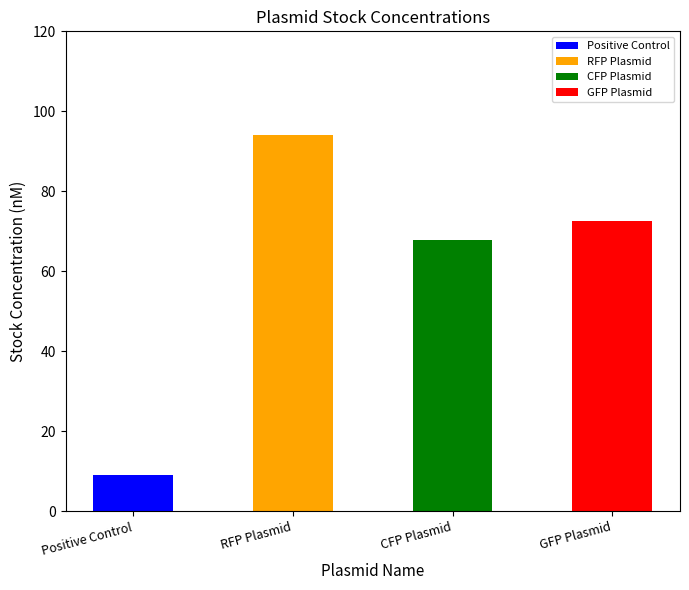

How many bars are there in total?

4